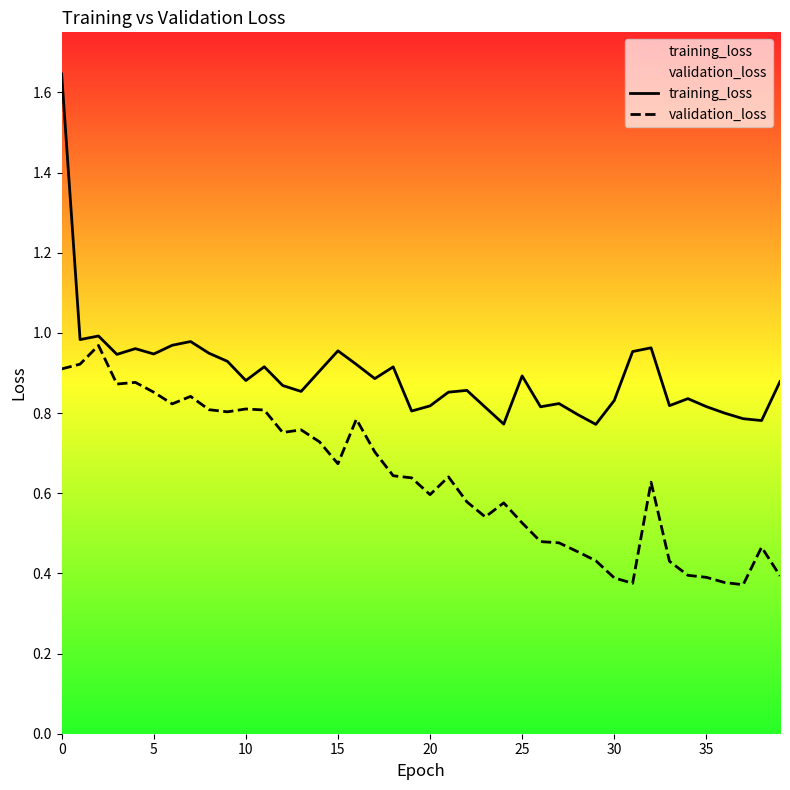

What is the approximate value of training_loss at 30?

1.0